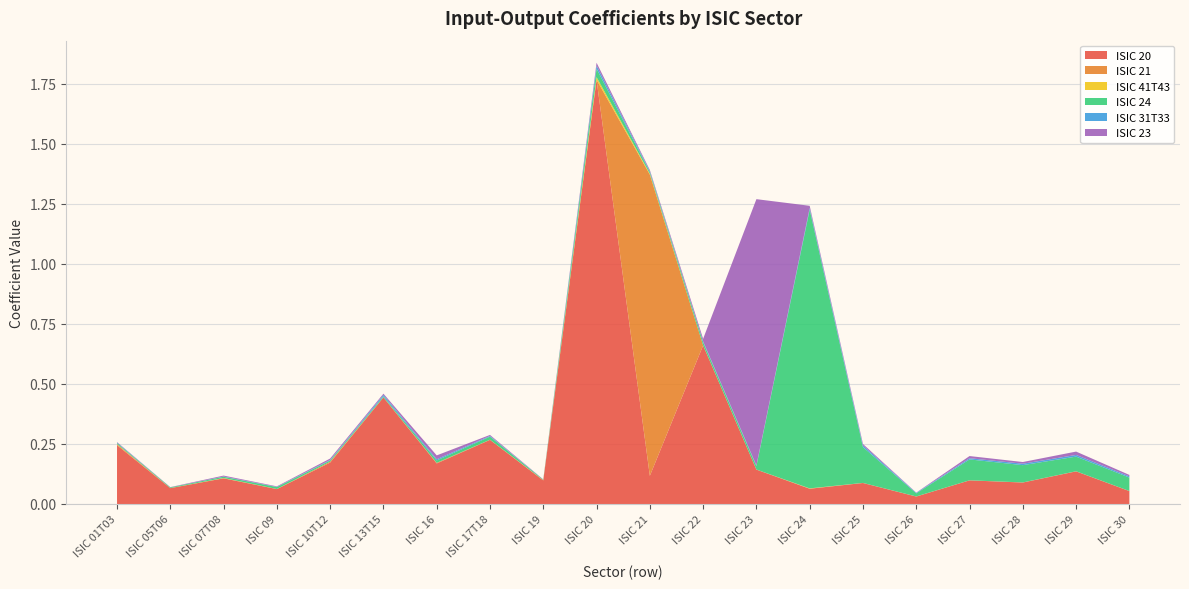

Reading left to right, what are all the values shown in this chart?

ISIC 20: ISIC 01T03=0.2	ISIC 05T06=0.1	ISIC 07T08=0.1	ISIC 09=0.1	ISIC 10T12=0.2	ISIC 13T15=0.4	ISIC 16=0.2	ISIC 17T18=0.3	ISIC 19=0.1	ISIC 20=1.8	ISIC 21=0.1	ISIC 22=0.7	ISIC 23=0.1	ISIC 24=0.1	ISIC 25=0.1	ISIC 26=0.0	ISIC 27=0.1	ISIC 28=0.1	ISIC 29=0.1	ISIC 30=0.1
ISIC 21: ISIC 01T03=0.0	ISIC 05T06=0.0	ISIC 07T08=0.0	ISIC 09=0.0	ISIC 10T12=0.0	ISIC 13T15=0.0	ISIC 16=0.0	ISIC 17T18=0.0	ISIC 19=0.0	ISIC 20=0.0	ISIC 21=1.3	ISIC 22=0.0	ISIC 23=0.0	ISIC 24=0.0	ISIC 25=0.0	ISIC 26=0.0	ISIC 27=0.0	ISIC 28=0.0	ISIC 29=0.0	ISIC 30=0.0
ISIC 41T43: ISIC 01T03=0.0	ISIC 05T06=0.0	ISIC 07T08=0.0	ISIC 09=0.0	ISIC 10T12=0.0	ISIC 13T15=0.0	ISIC 16=0.0	ISIC 17T18=0.0	ISIC 19=0.0	ISIC 20=0.0	ISIC 21=0.0	ISIC 22=0.0	ISIC 23=0.0	ISIC 24=0.0	ISIC 25=0.0	ISIC 26=0.0	ISIC 27=0.0	ISIC 28=0.0	ISIC 29=0.0	ISIC 30=0.0
ISIC 24: ISIC 01T03=0.0	ISIC 05T06=0.0	ISIC 07T08=0.0	ISIC 09=0.0	ISIC 10T12=0.0	ISIC 13T15=0.0	ISIC 16=0.0	ISIC 17T18=0.0	ISIC 19=0.0	ISIC 20=0.0	ISIC 21=0.0	ISIC 22=0.0	ISIC 23=0.0	ISIC 24=1.2	ISIC 25=0.1	ISIC 26=0.0	ISIC 27=0.1	ISIC 28=0.1	ISIC 29=0.1	ISIC 30=0.1
ISIC 31T33: ISIC 01T03=0.0	ISIC 05T06=0.0	ISIC 07T08=0.0	ISIC 09=0.0	ISIC 10T12=0.0	ISIC 13T15=0.0	ISIC 16=0.0	ISIC 17T18=0.0	ISIC 19=0.0	ISIC 20=0.0	ISIC 21=0.0	ISIC 22=0.0	ISIC 23=0.0	ISIC 24=0.0	ISIC 25=0.0	ISIC 26=0.0	ISIC 27=0.0	ISIC 28=0.0	ISIC 29=0.0	ISIC 30=0.0
ISIC 23: ISIC 01T03=0.0	ISIC 05T06=0.0	ISIC 07T08=0.0	ISIC 09=0.0	ISIC 10T12=0.0	ISIC 13T15=0.0	ISIC 16=0.0	ISIC 17T18=0.0	ISIC 19=0.0	ISIC 20=0.0	ISIC 21=0.0	ISIC 22=0.0	ISIC 23=1.1	ISIC 24=0.0	ISIC 25=0.0	ISIC 26=0.0	ISIC 27=0.0	ISIC 28=0.0	ISIC 29=0.0	ISIC 30=0.0